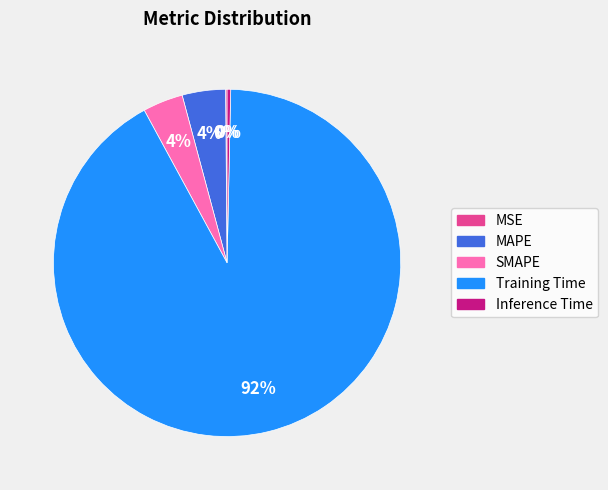

Which slice is the largest?

Training Time